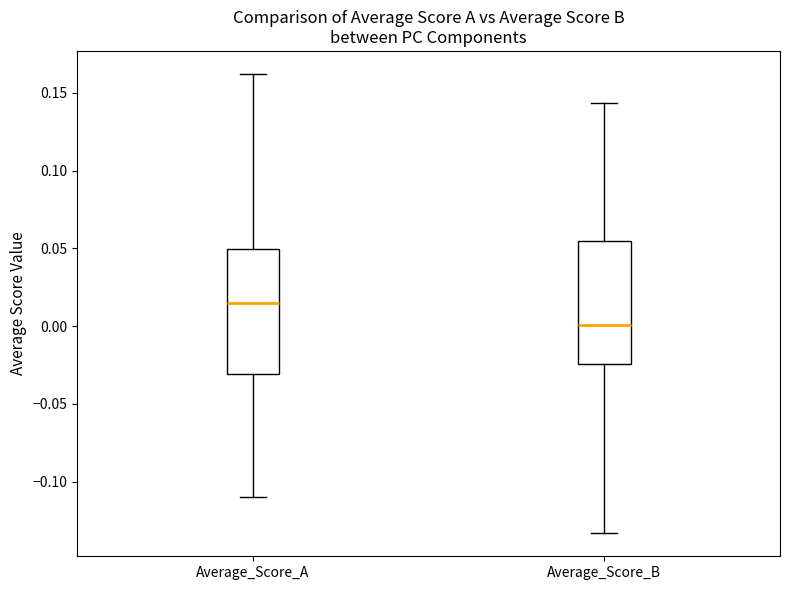

Reading left to right, transcribe this box plot: for each box, give where its median line is, the range the box spans, and where its two whiskers end, as read against the y-axis. The values are not printed on the chart, so give them approximately, as read against the axis.

Average_Score_A: median 0.015, box -0.030 to 0.050, whiskers -0.110 to 0.160
Average_Score_B: median 0.000, box -0.025 to 0.055, whiskers -0.135 to 0.145